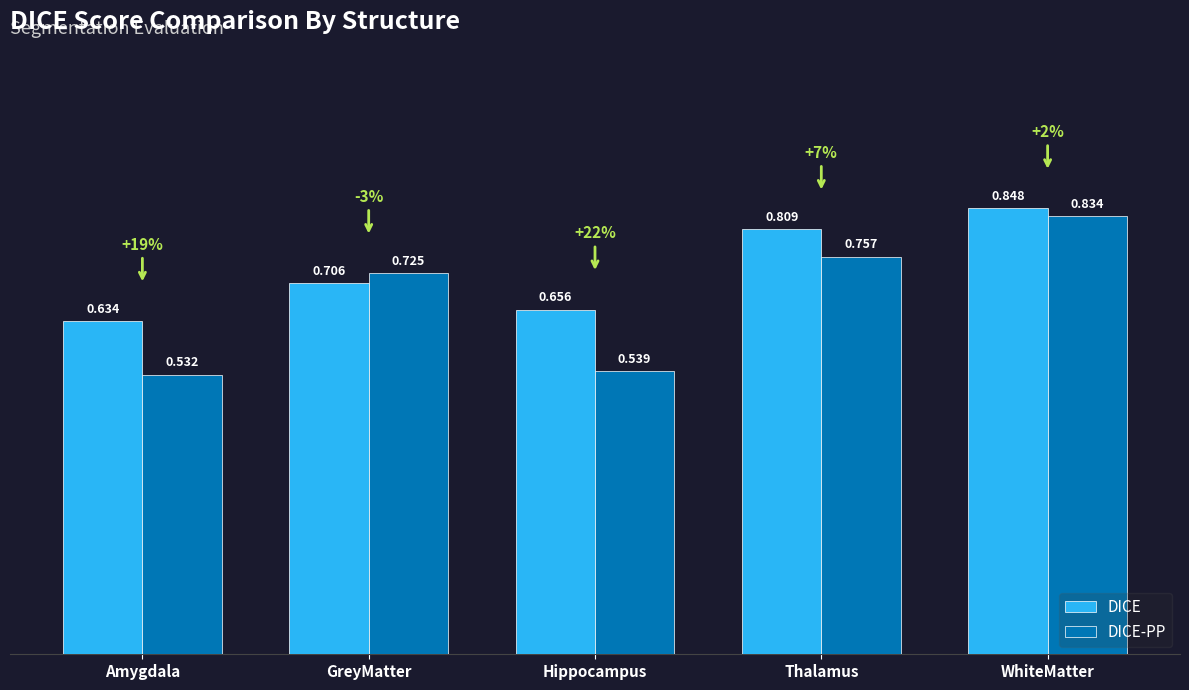

Which series has the widest spread of values?

DICE-PP